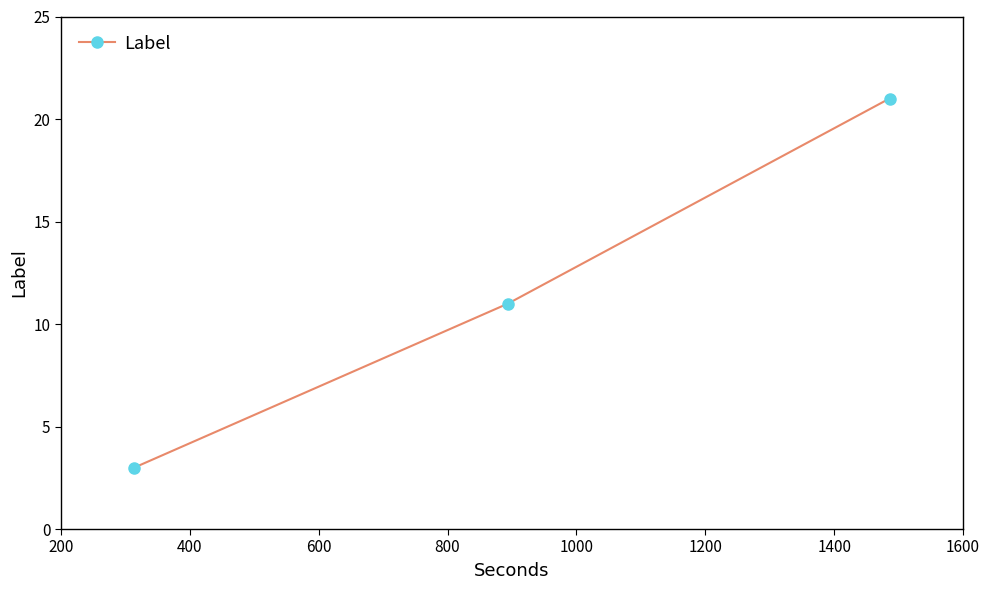

What is the value of the 2nd point from the left?

11